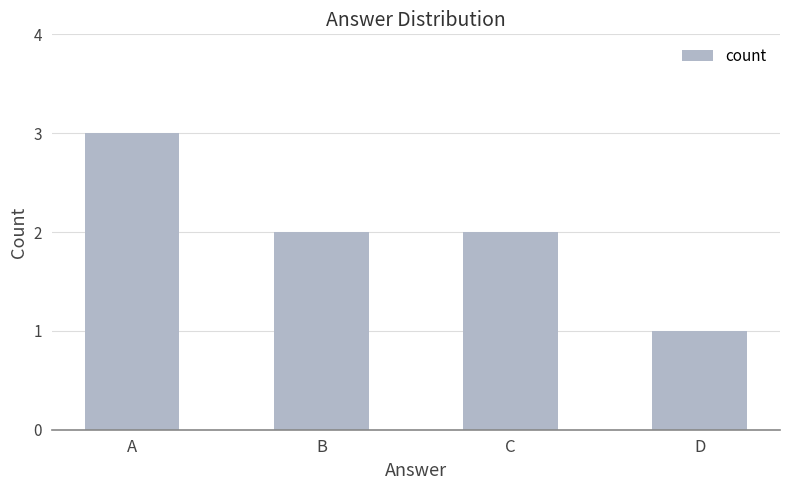

What is the smallest value displayed?

1